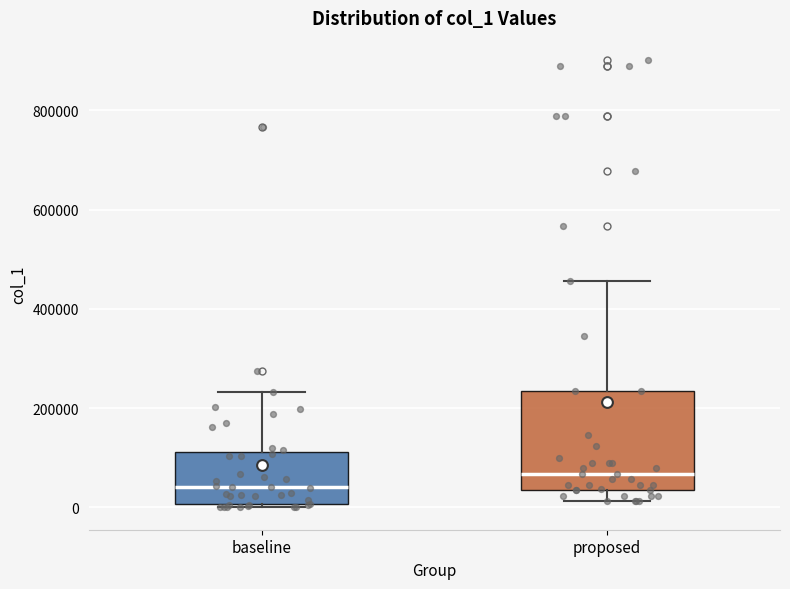

Which box's median line is the lowest?

baseline